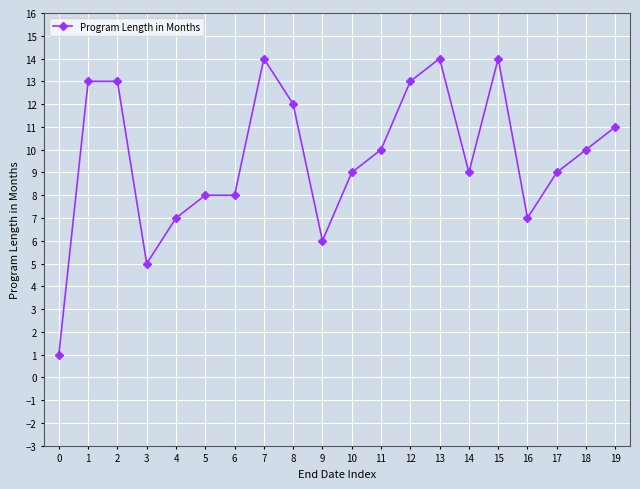

True or false: the data has more than 0 interior local peaks.

True